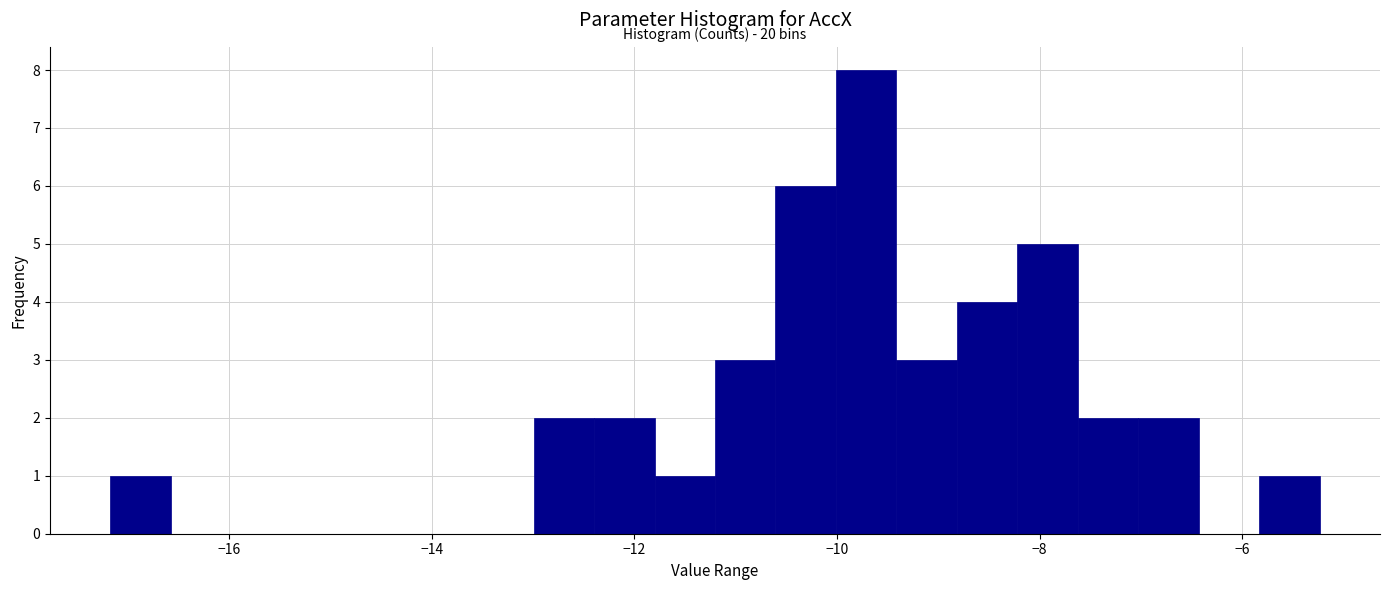

Around what value on the x-axis is the tallest bar? Give the approximate position of its centre, as read against the axis.

-9.8